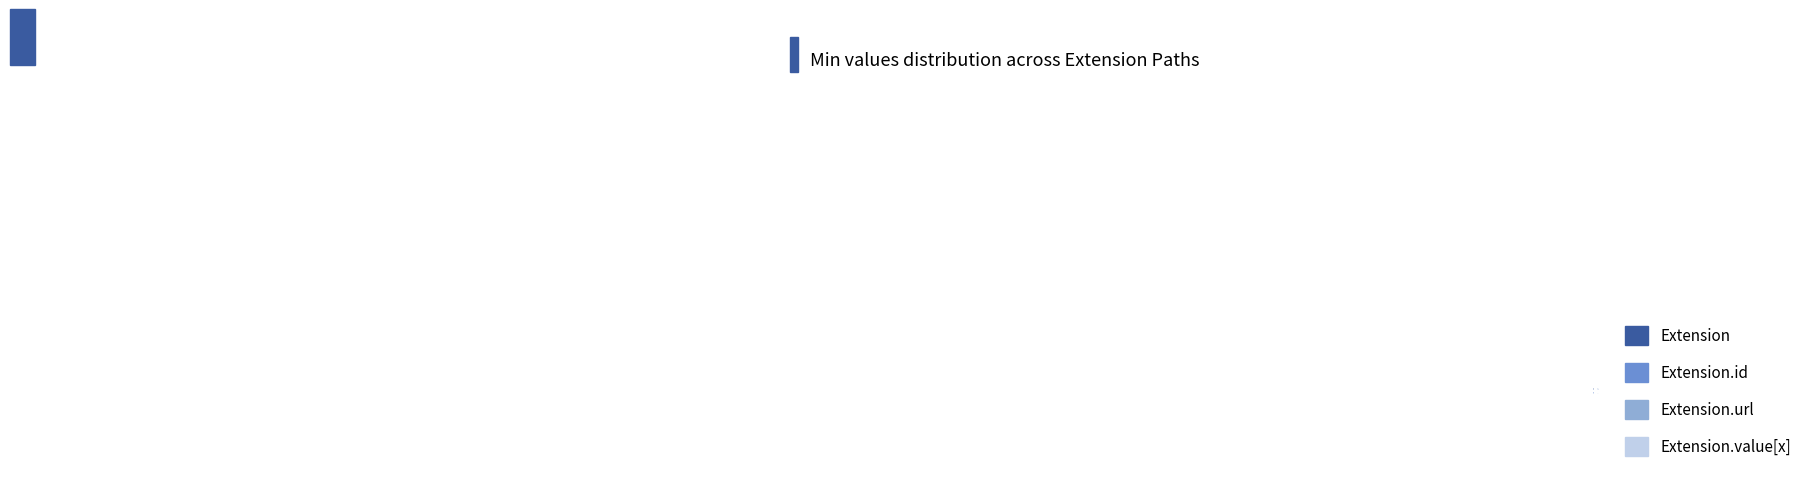

Is there any slice that represents more than half of the pie?

No